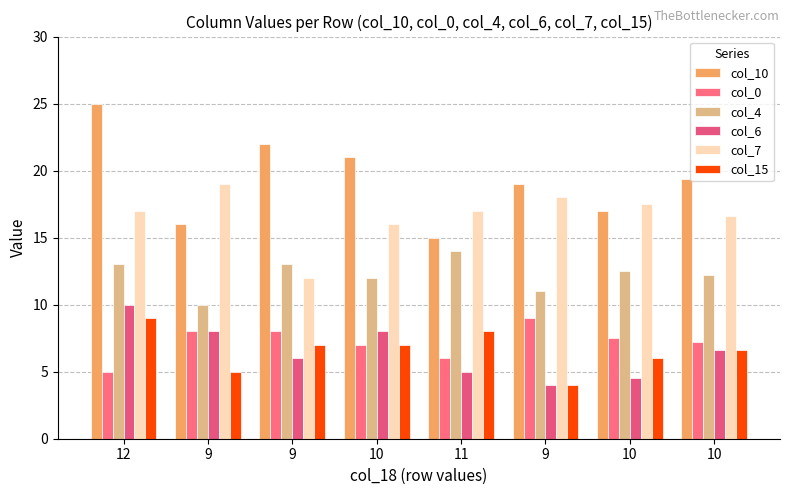

Are the bars grouped side by side (vs. stacked)?

Yes